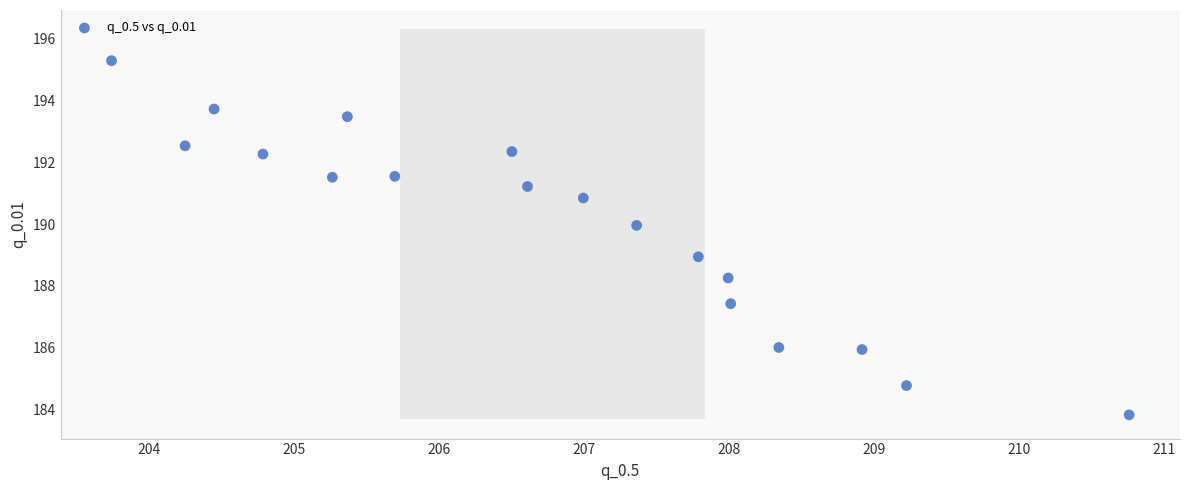

What is the range of Y values (max minus min)?

11.5